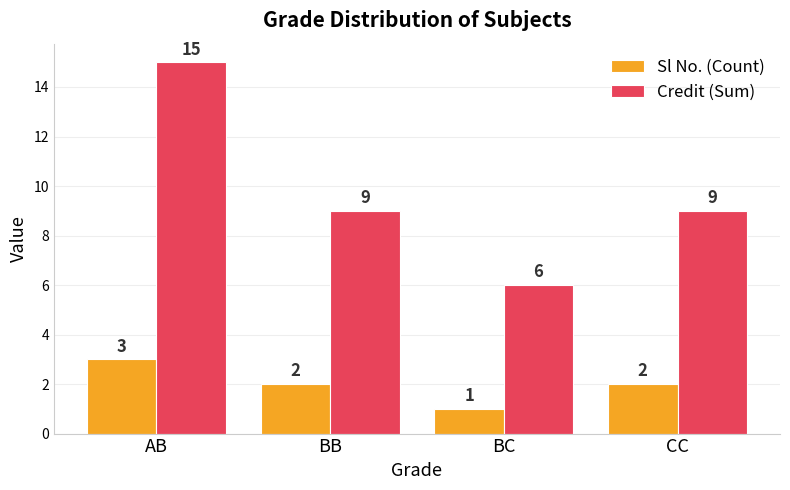

At which label does Credit (Sum) reach its peak?

AB